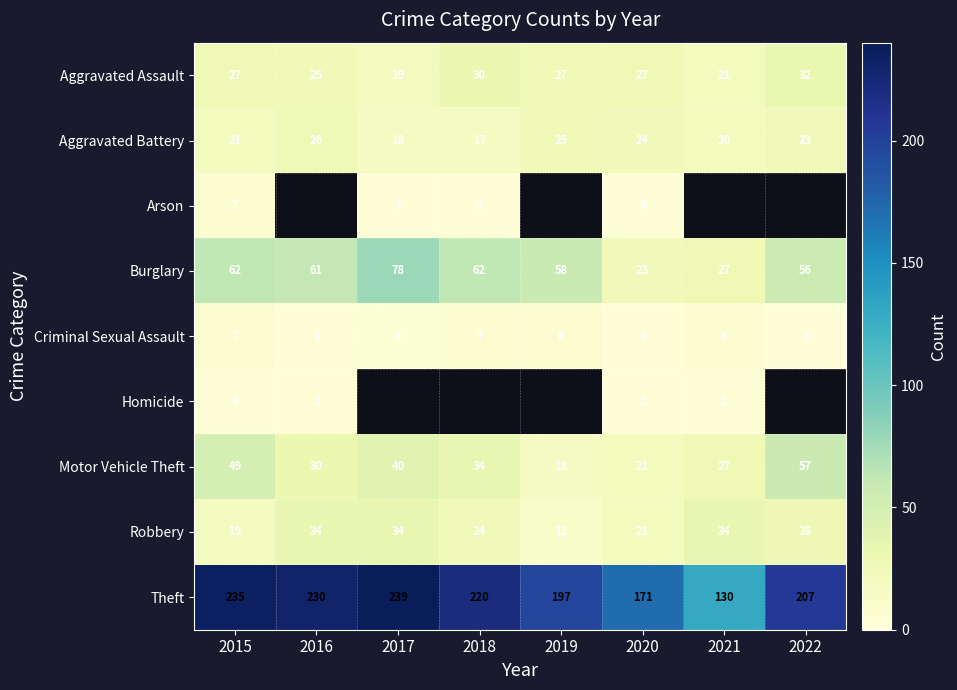

True or false: Aggravated Battery has a value of 8.7 at 2019.

False